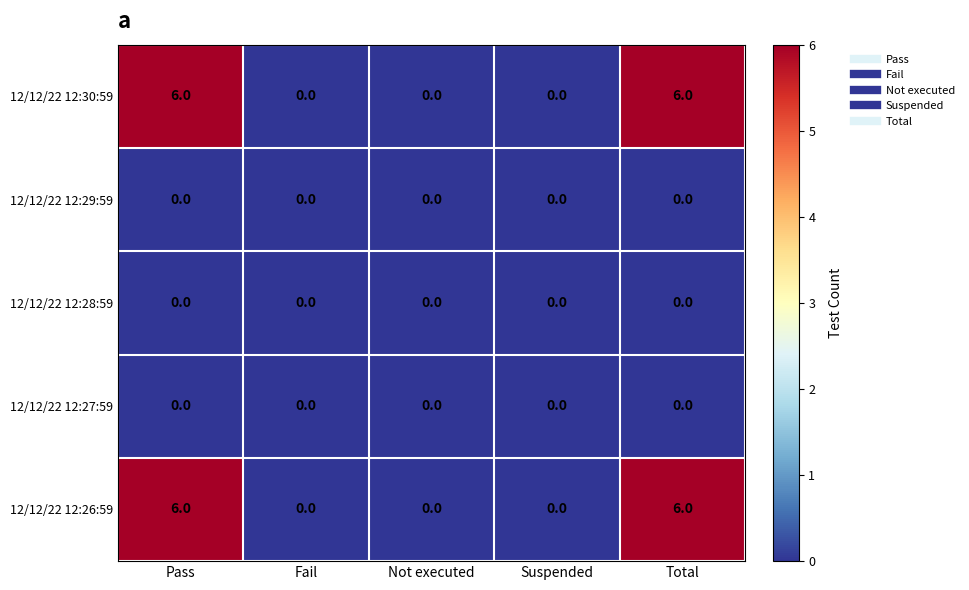

The 12/12/22 12:29:59 series shows 0 at Suspended. True or false?

True